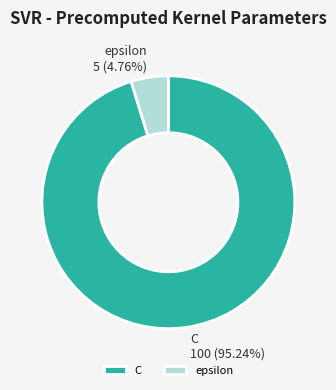

True or false: C accounts for 95% of the total.

True